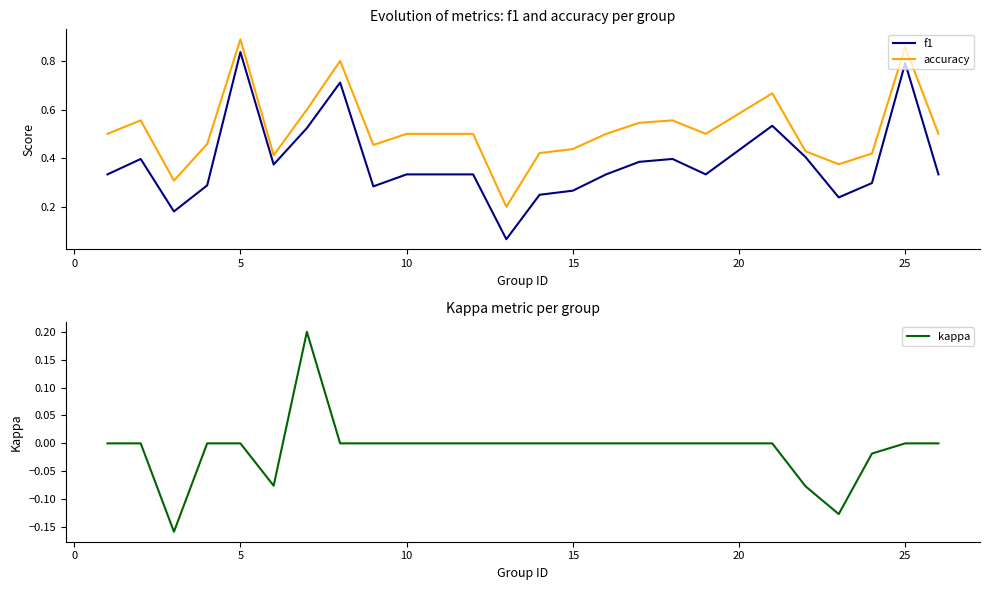

Rank the series by their average value, from highest to lowest.

accuracy, f1, kappa